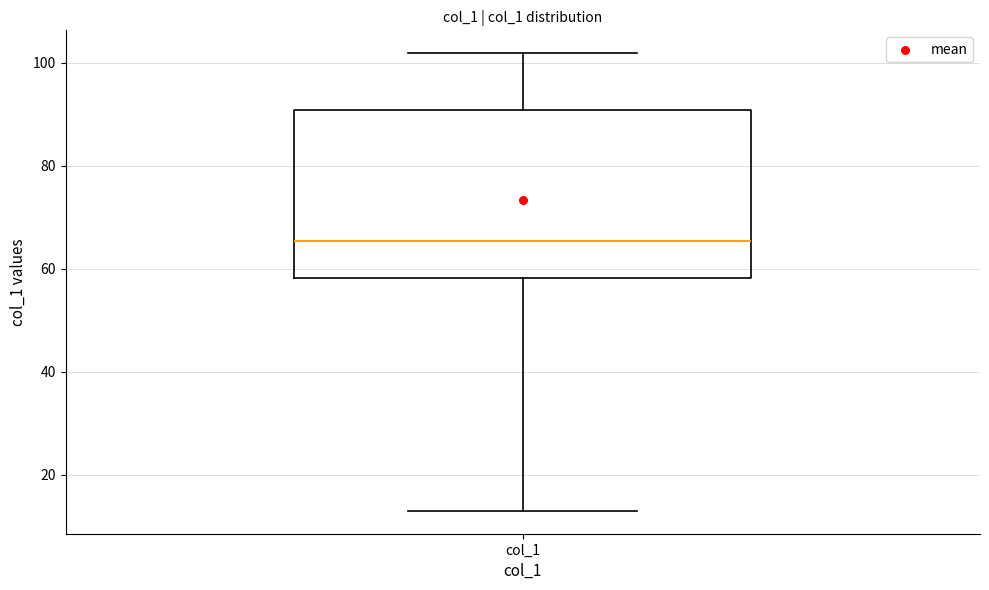

Transcribe this box plot: give where the median line is, the range the box spans, and where the two whiskers end, as read against the y-axis. The values are not printed on the chart, so give them approximately, as read against the axis.

median 66, box 58 to 90, whiskers 14 to 102